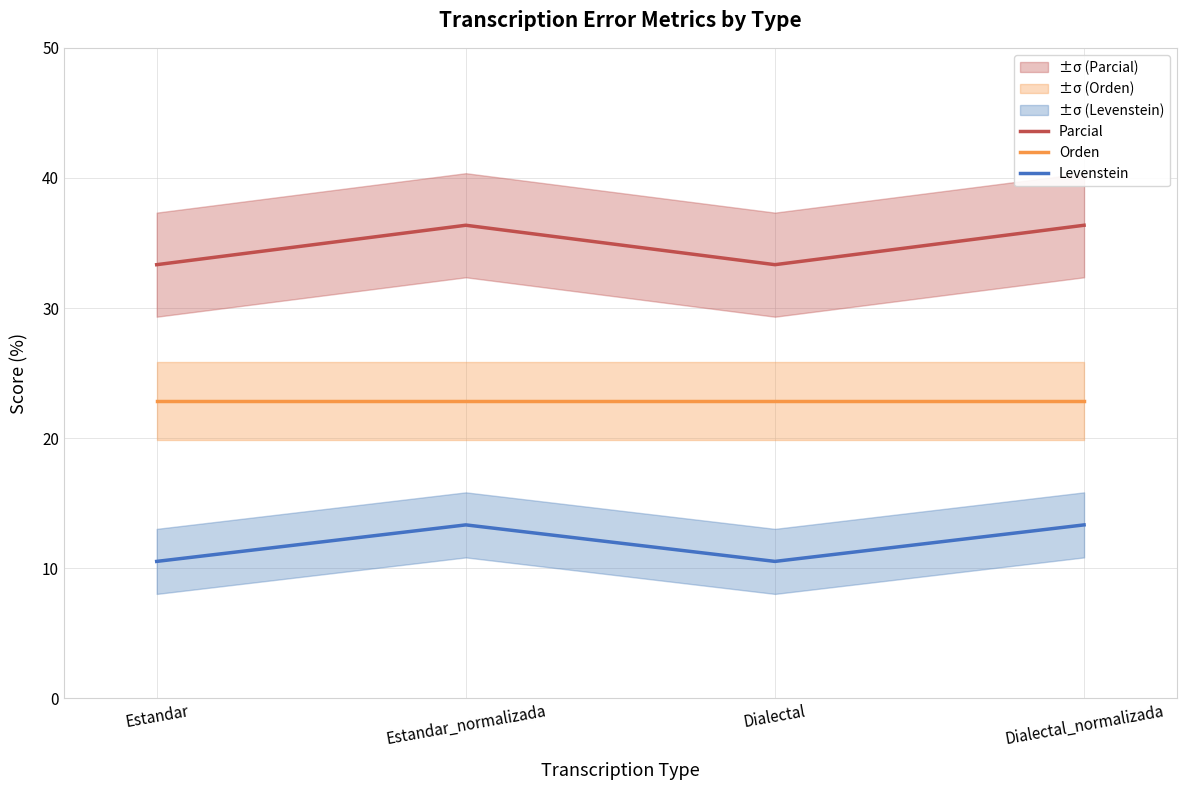

Rank the series at Estandar_normalizada from lowest to highest value.

Levenstein, Orden, Parcial